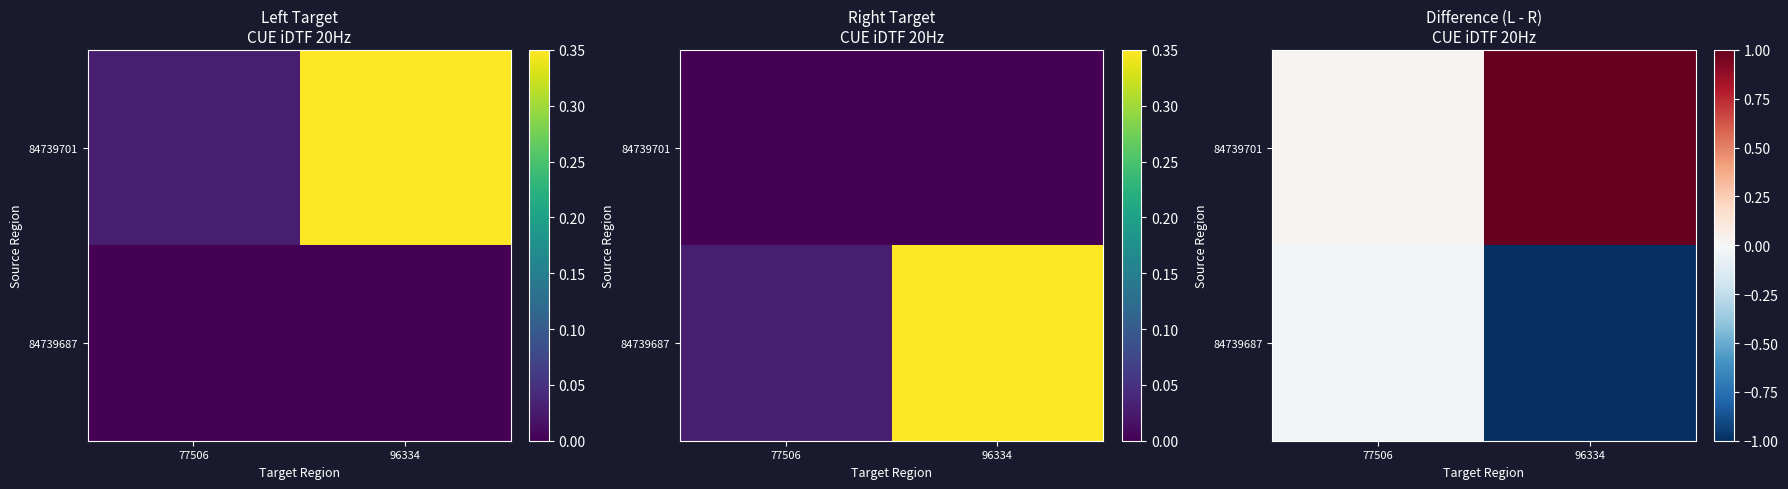

What is the maximum value for 84739701?

1.0